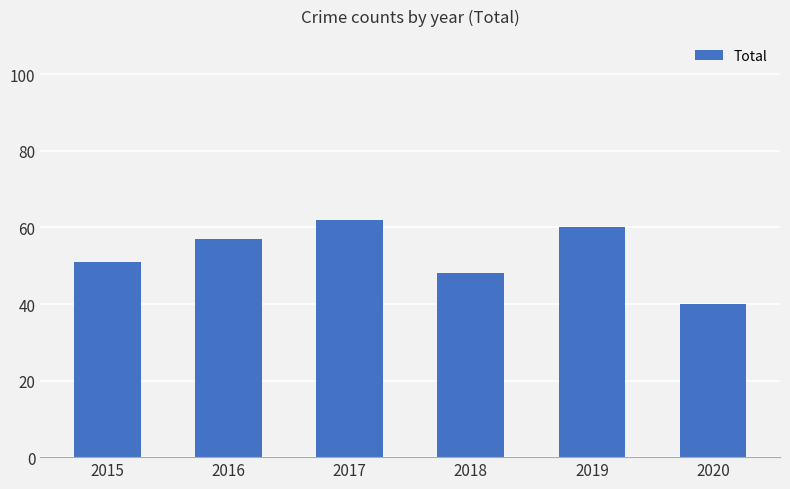

Count the number of data series in this chart.

1